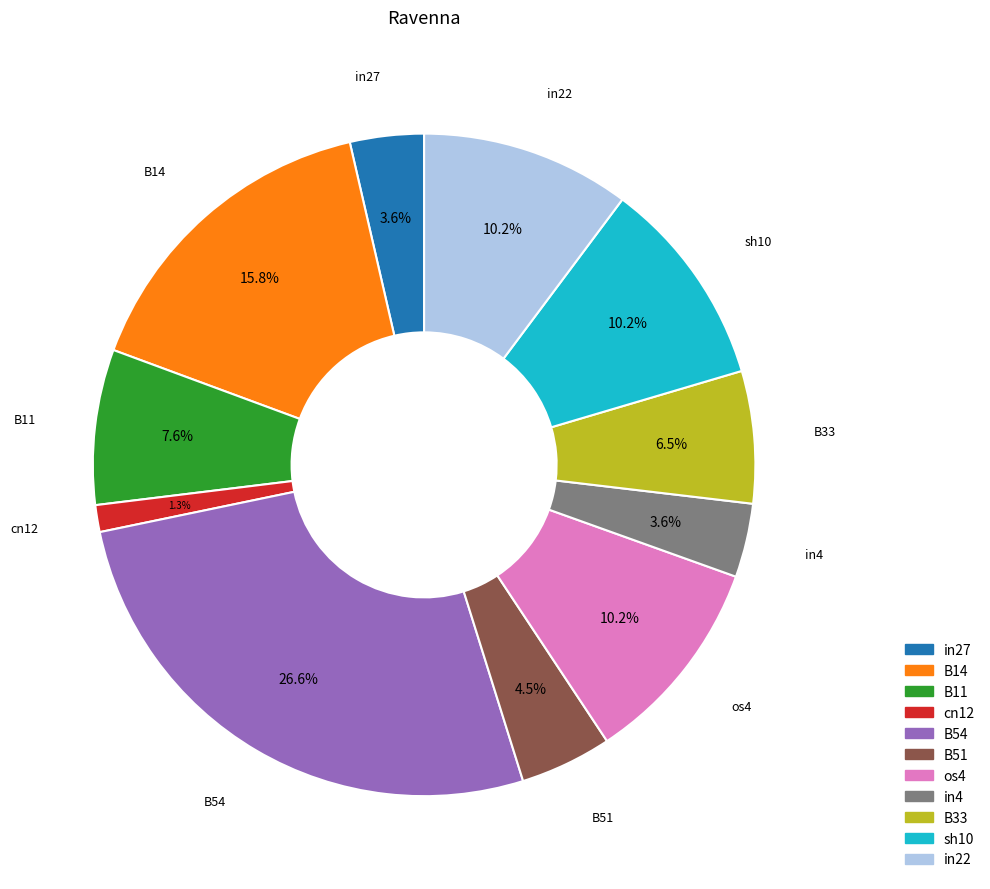

How many segments does this pie chart have?

11